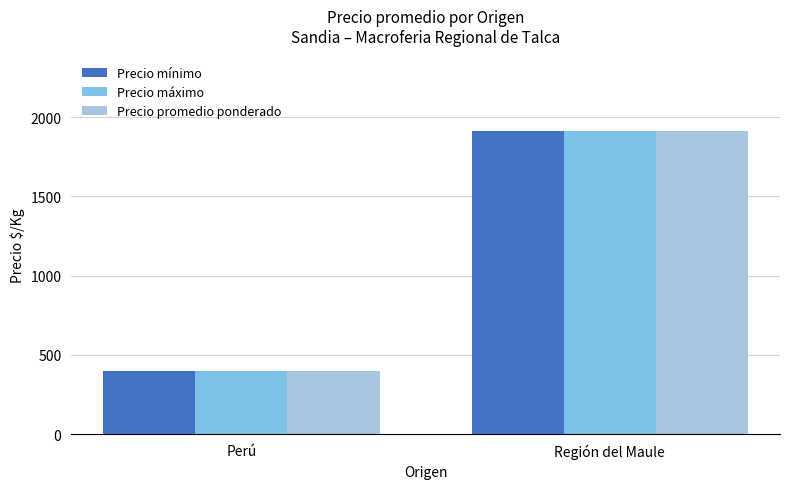

What are all the series names shown in the legend?

Precio mínimo, Precio máximo, Precio promedio ponderado